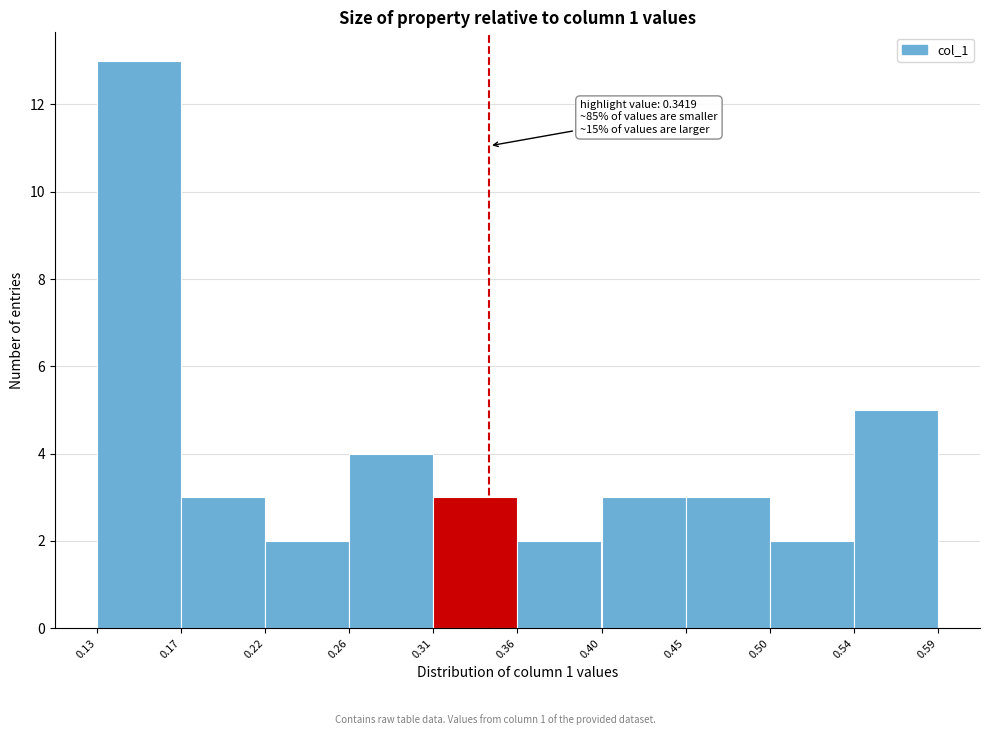

Over which range of the x-axis is the bar tallest?

0.13 to 0.17